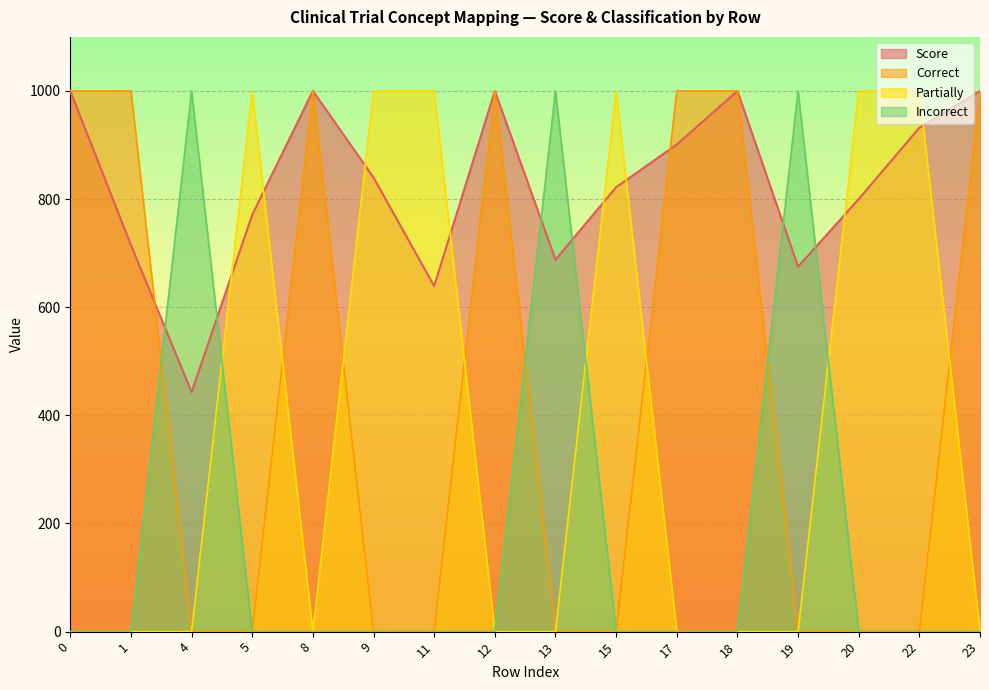

Between 13 and 23, which series saw the biggest shift?

Correct